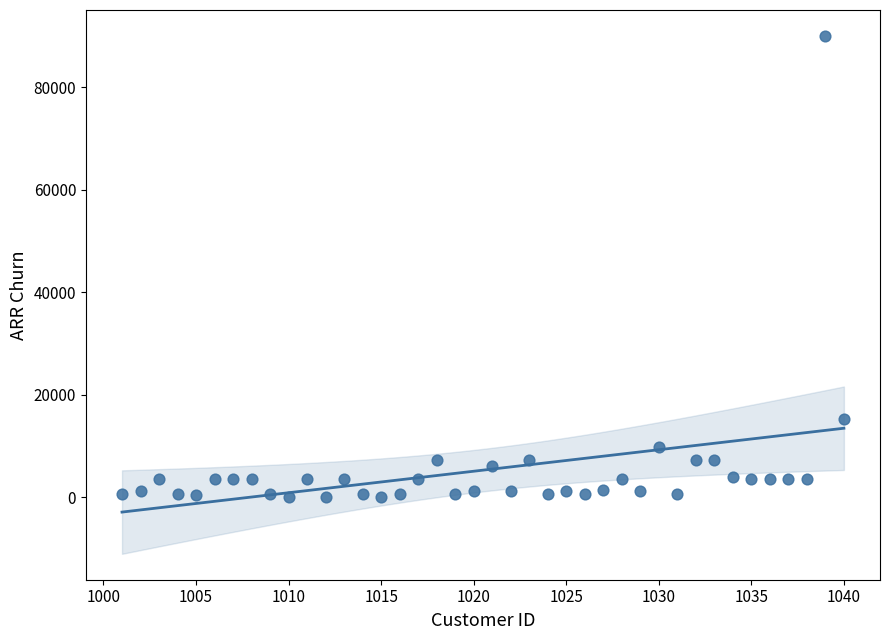

What is the range of Y values (max minus min)?

90000.0